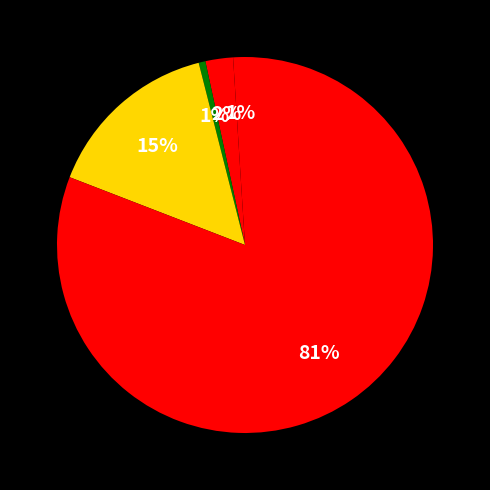

How many segments does this pie chart have?

5